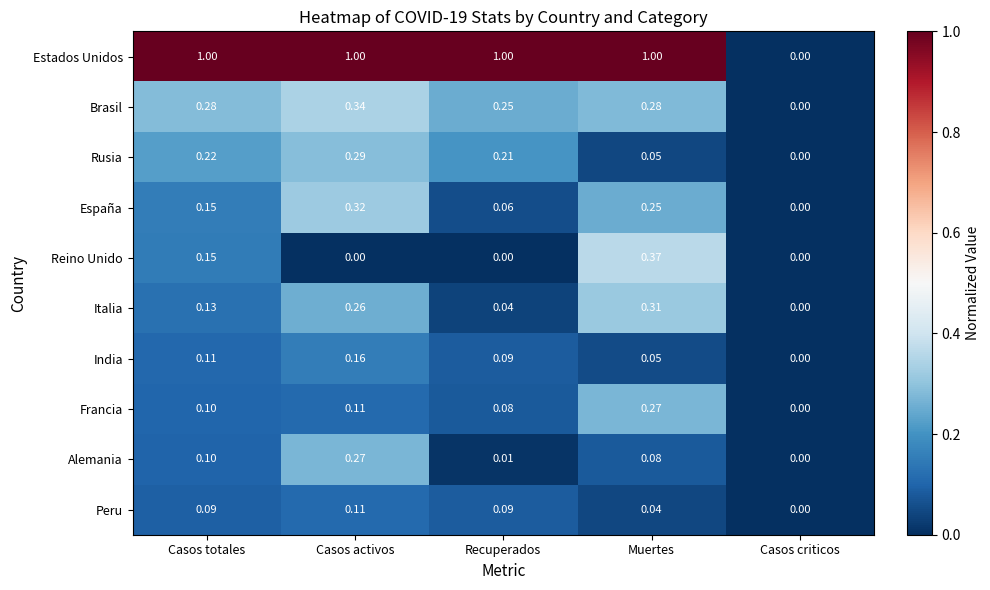

What is the spread (max minus min) of values at Recuperados?

1.0